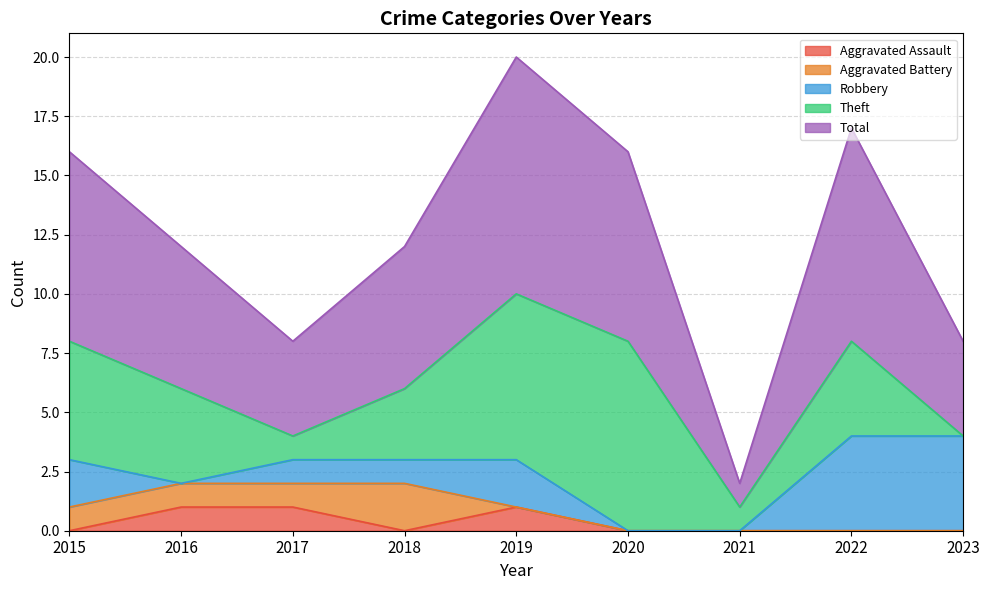

In Aggravated Assault, how many points are lower than both neighbors (excluding endpoints)?

1